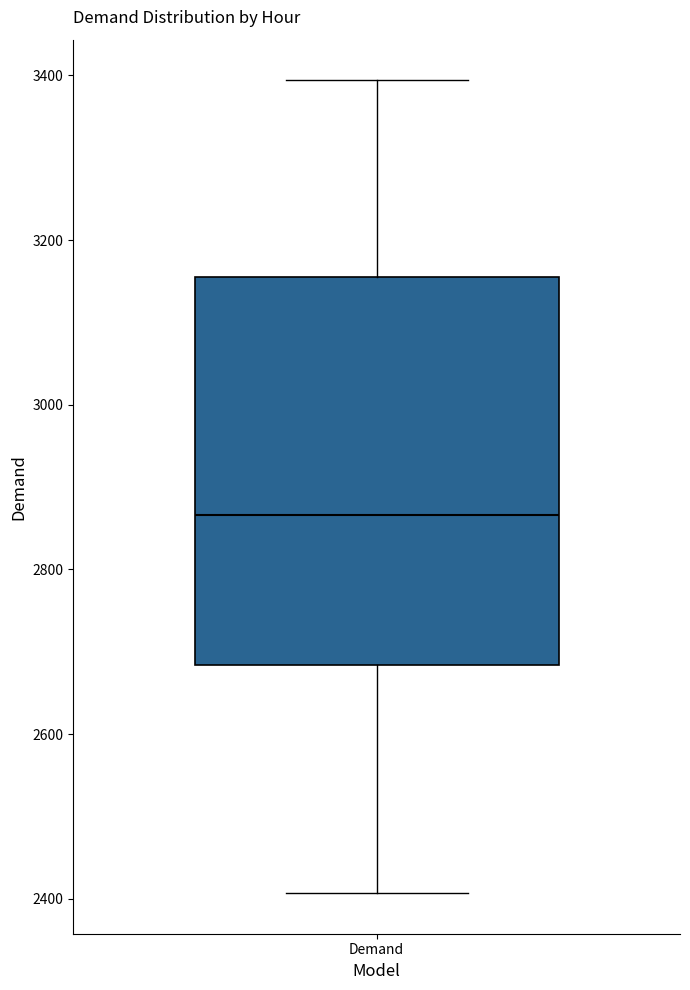

Where does the median line of the box for Demand sit on the y-axis? The values are not printed on the chart, so give them approximately, as read against the axis.

2860